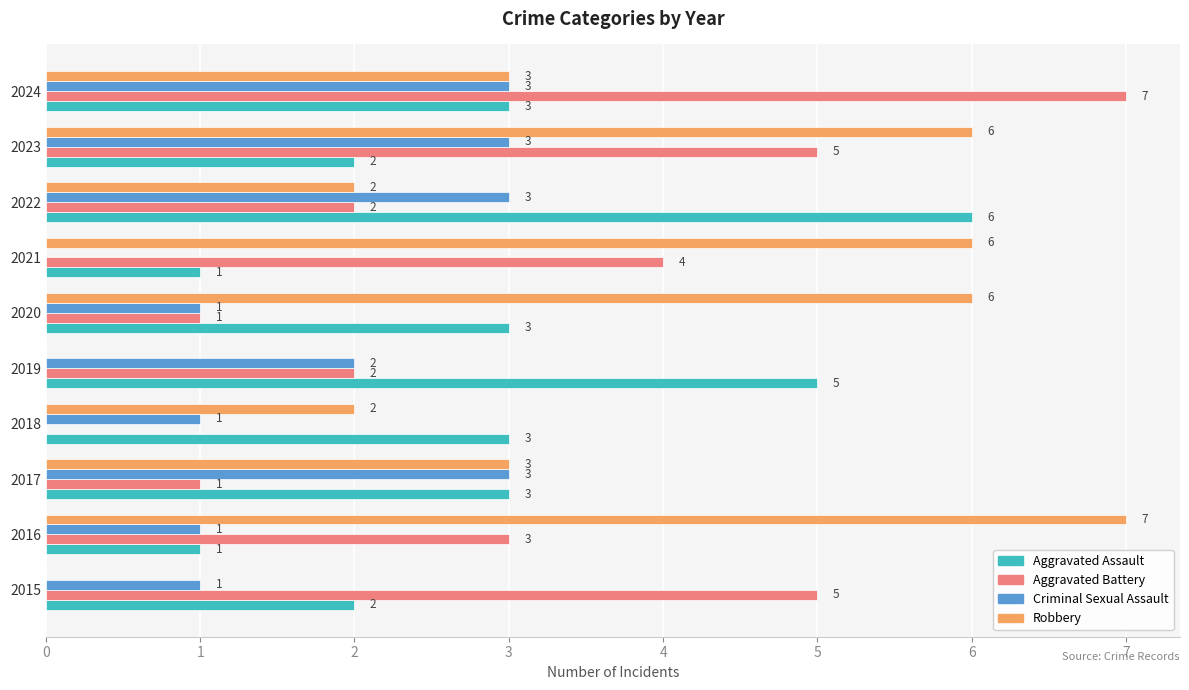

At which label is Aggravated Battery closest to 3?

2016